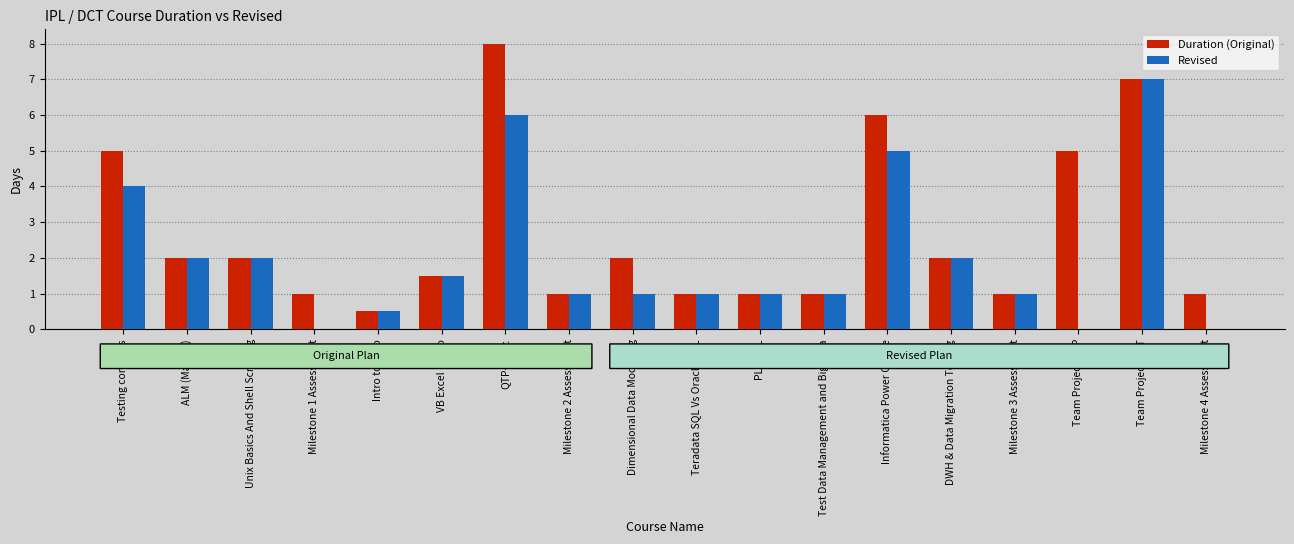

Is it true that Revised equals 0.2 at Test Data Management and Big Data?

False